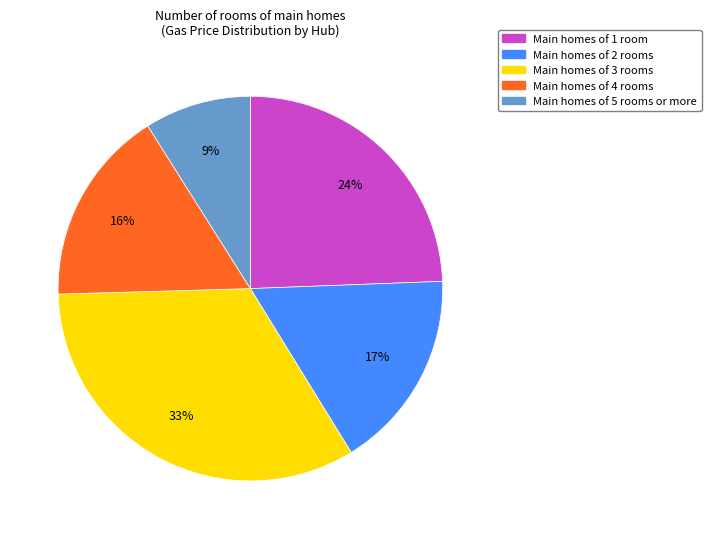

Does any single category account for the majority?

No